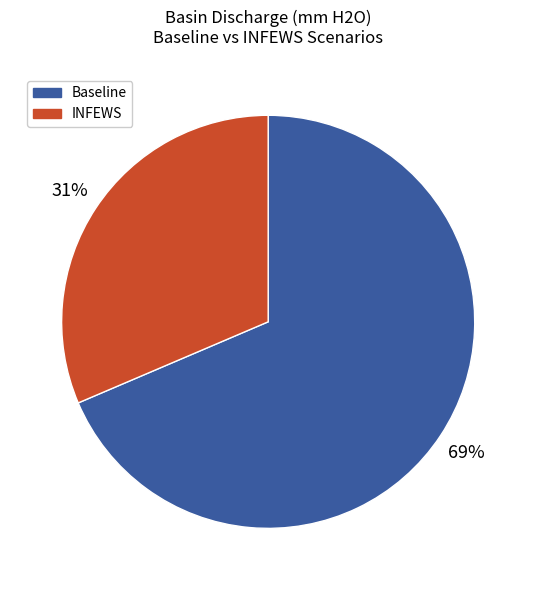

To the nearest percent, what is the average slice percentage?

50%